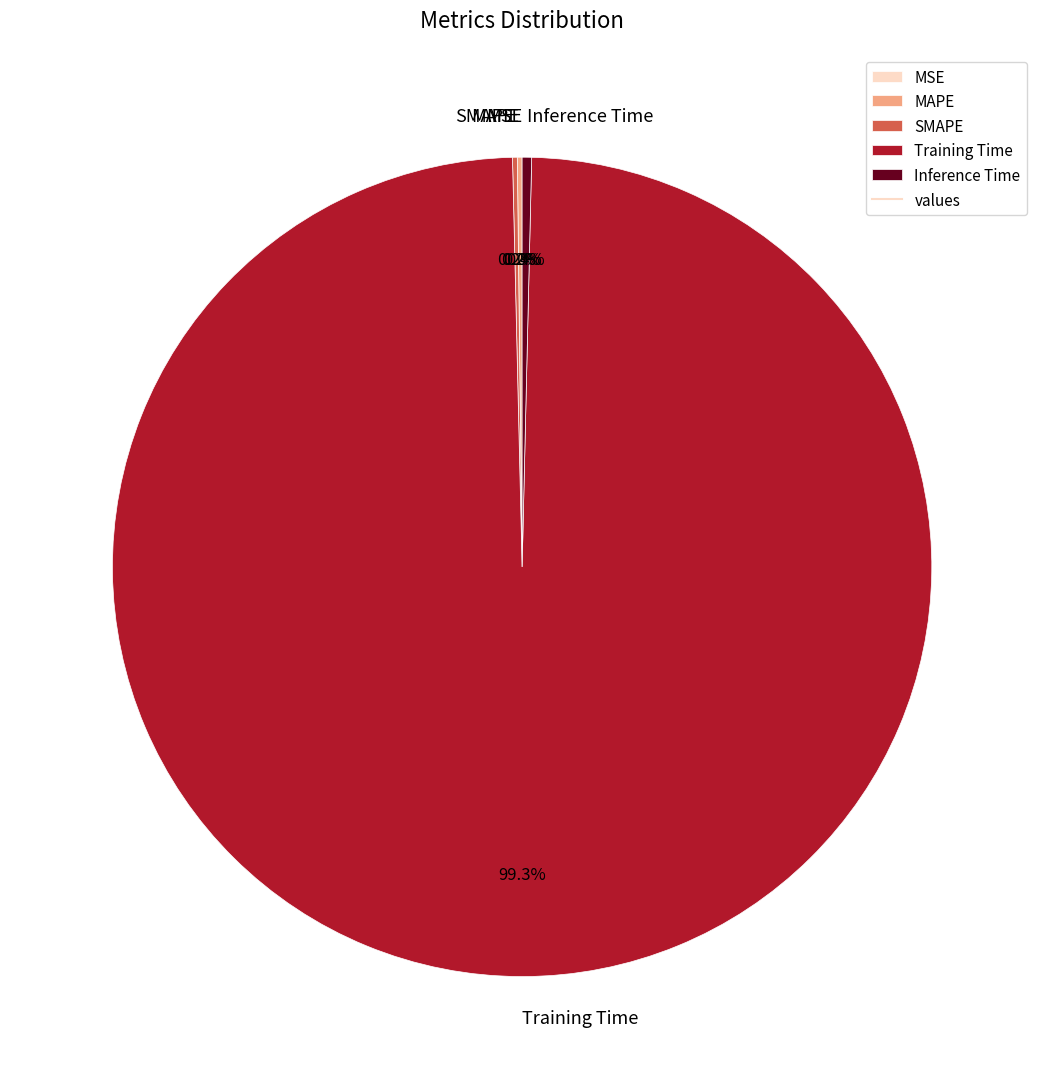

Combined, what portion of the pie is Inference Time and Training Time?

99.6%